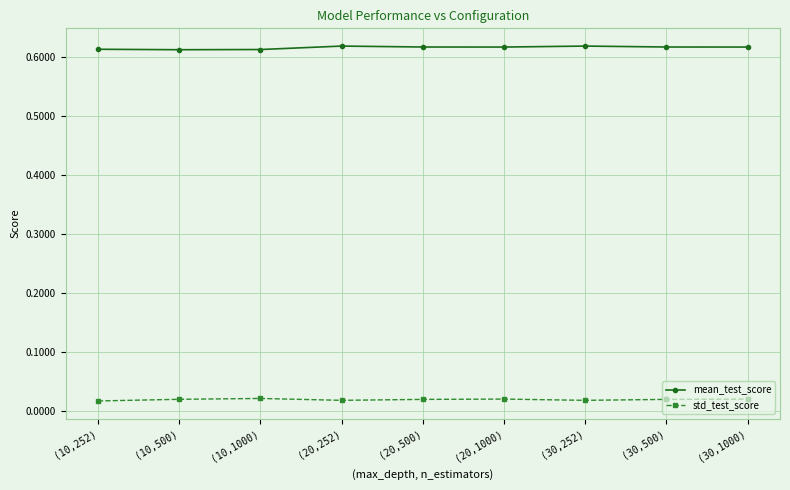

In std_test_score, how many points are lower than both neighbors (excluding endpoints)?

2